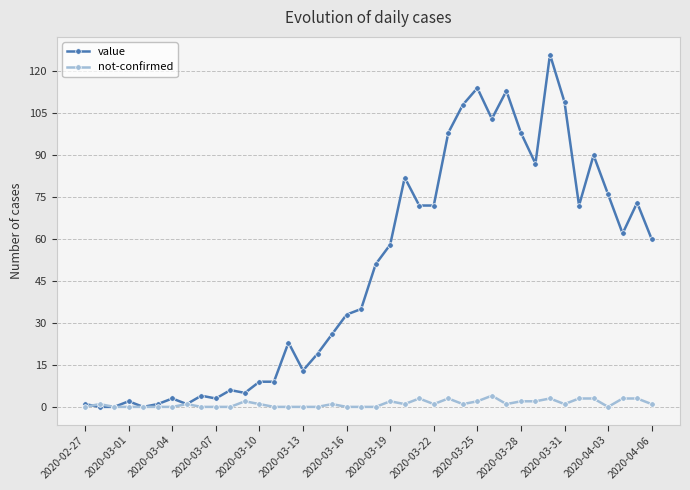

Which series has the largest total across all categories?

value